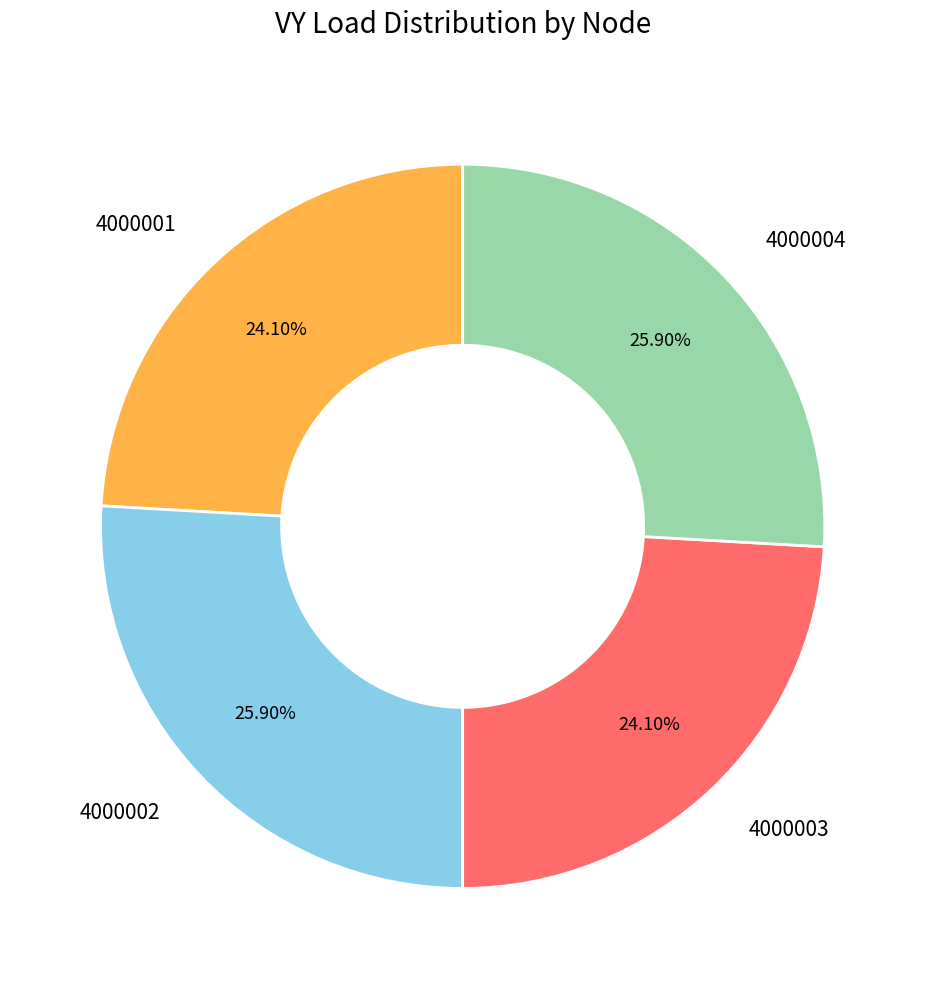

Which has a higher value, 4000004 or 4000001?

4000004